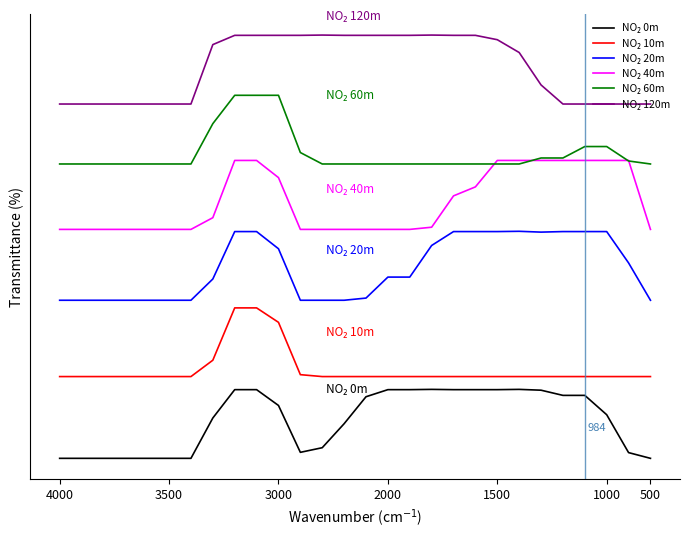

Rank the series by their maximum value, from lowest to highest.

NO₂ 0m, NO₂ 10m, NO₂ 20m, NO₂ 40m, NO₂ 60m, NO₂ 120m